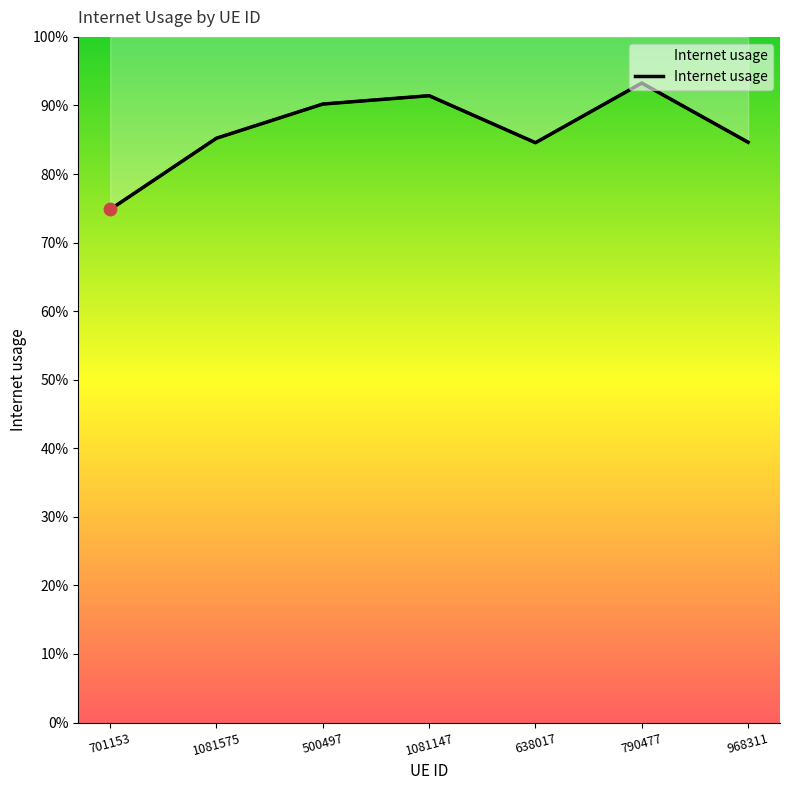

What is the change in value from 701153 to 790477?

+0.2